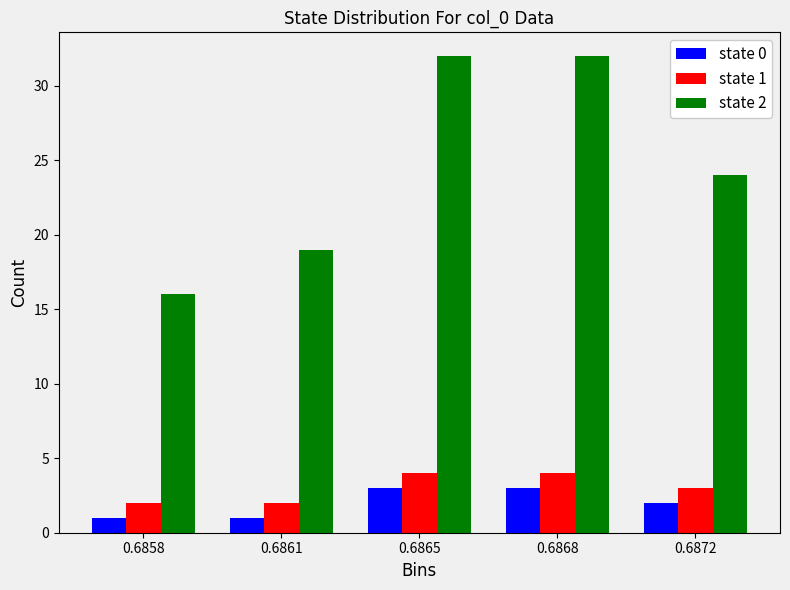

Reading right to left, extract all data points from this chart.

state 0: 0.6872=2	0.6868=3	0.6865=3	0.6861=1	0.6858=1
state 1: 0.6872=3	0.6868=4	0.6865=4	0.6861=2	0.6858=2
state 2: 0.6872=24	0.6868=32	0.6865=32	0.6861=19	0.6858=16